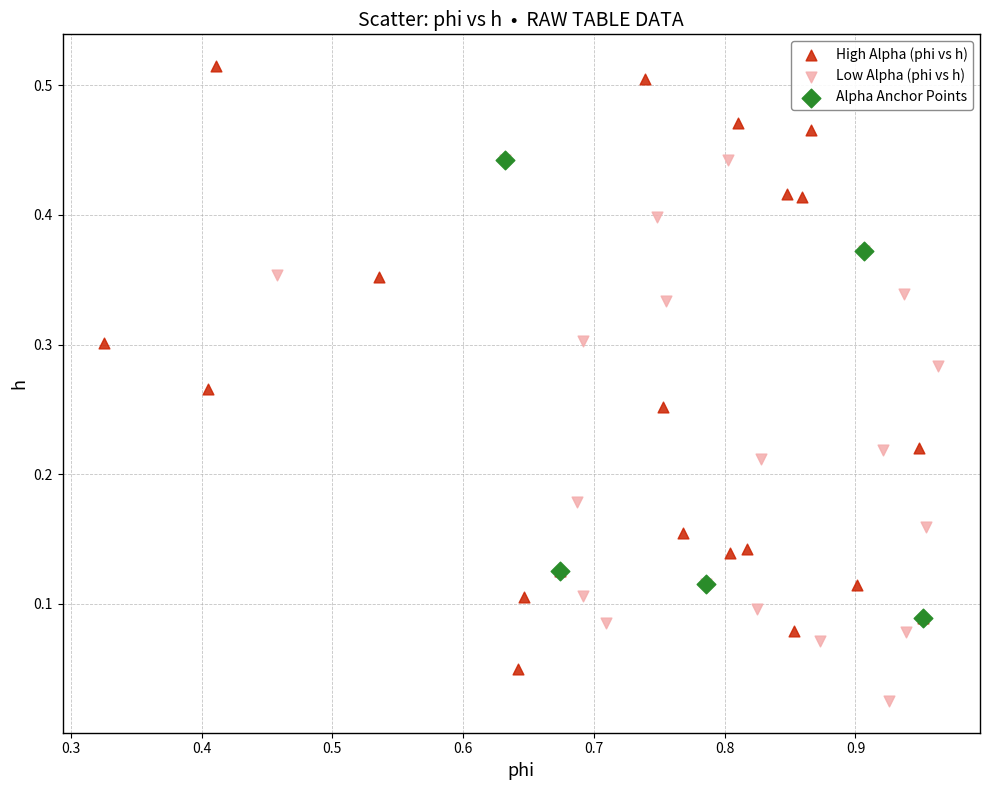

Which series has the widest spread of Y values?

High Alpha (phi vs h)